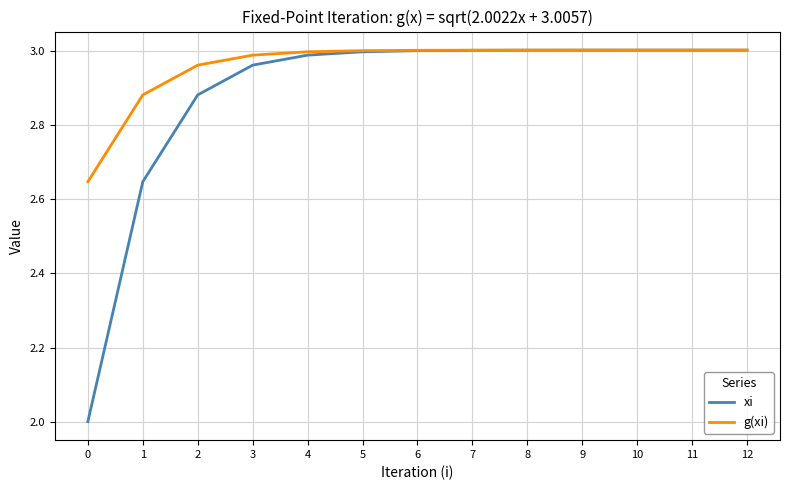

What are all the series names shown in the legend?

xi, g(xi)